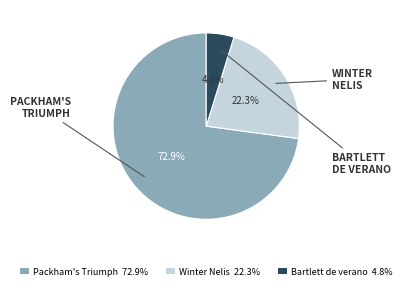

Is there a majority slice in this chart?

Yes